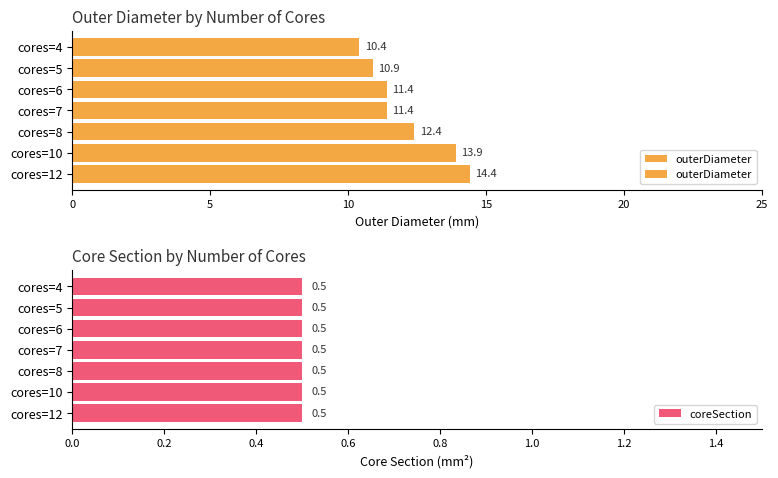

List the series in order of their peak value, highest first.

outerDiameter, coreSection